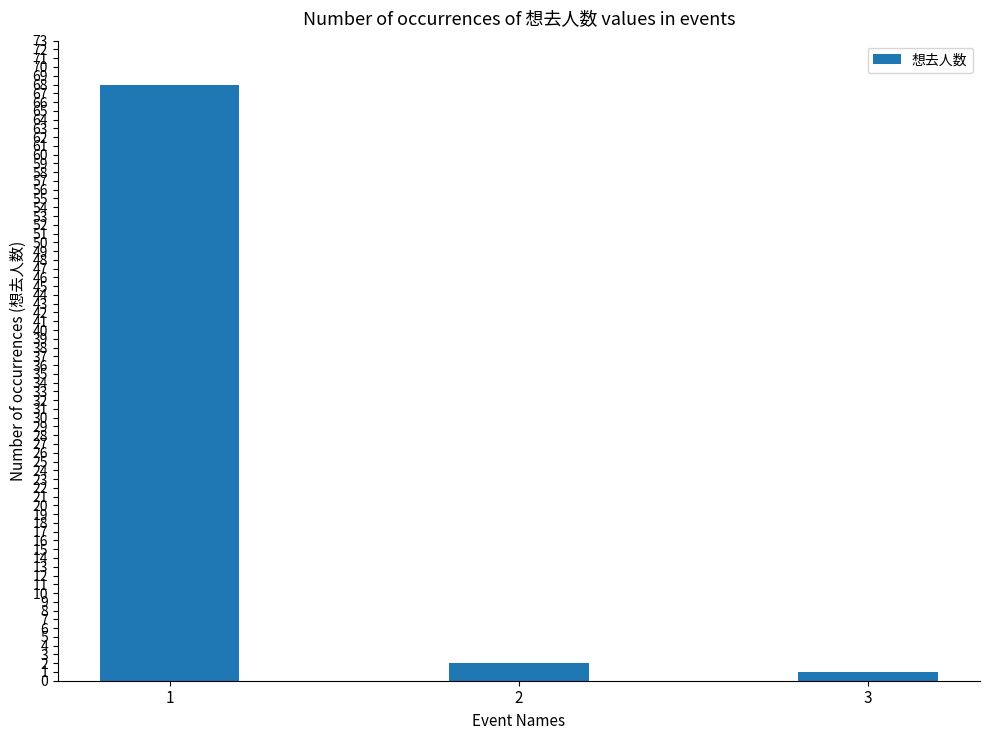

What is the sum of the values at 1 and 3?

69